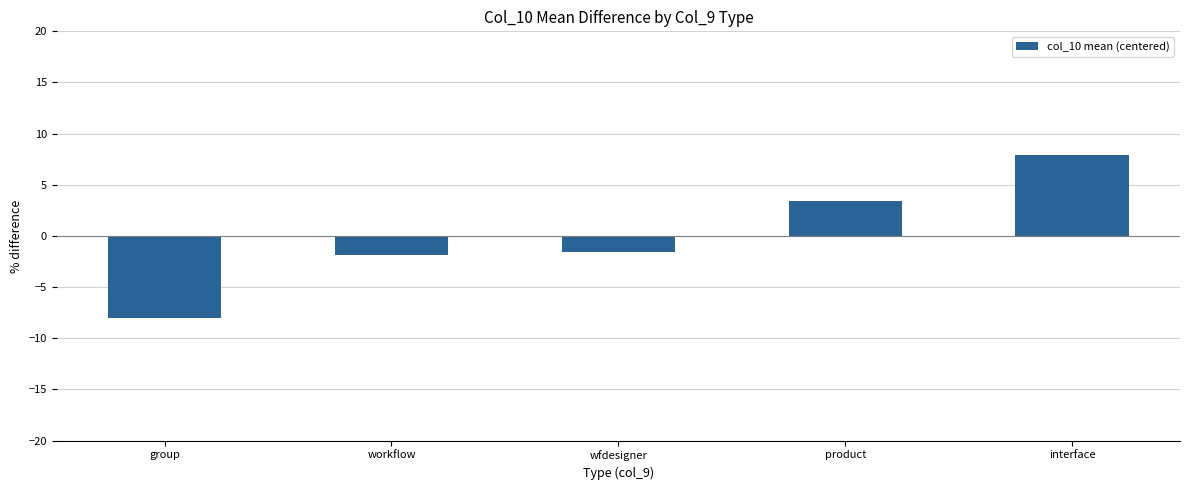

What is the difference between the values at wfdesigner and group?

6.5